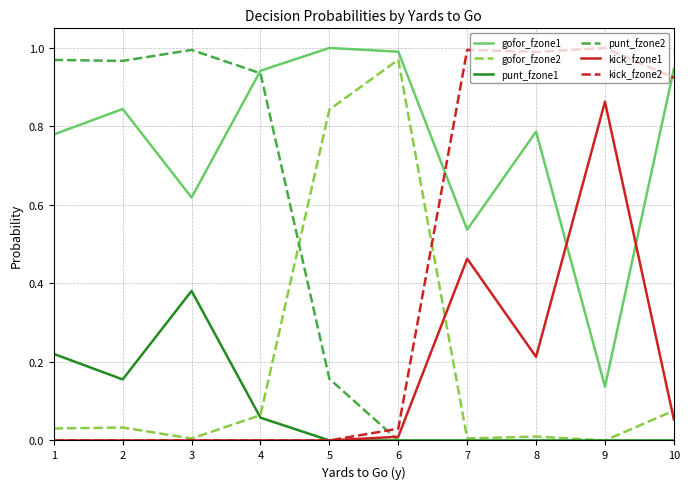

Which series has the largest total across all categories?

gofor_fzone1